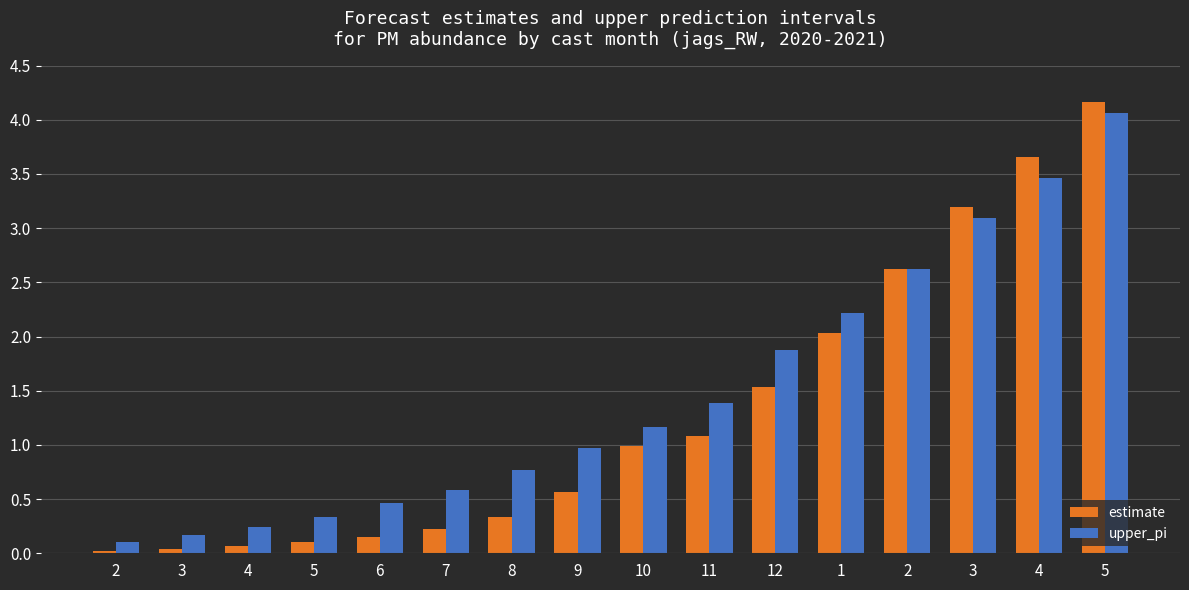

Between 2 and 4, which is larger?

4